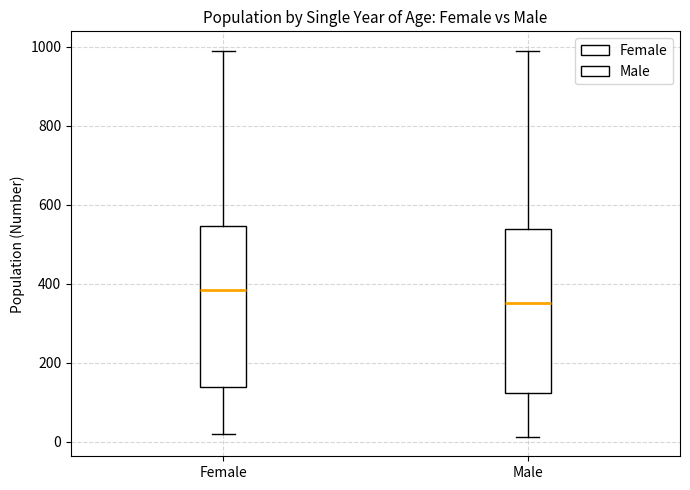

Reading left to right, transcribe this box plot: for each box, give where its median line is, the range the box spans, and where its two whiskers end, as read against the y-axis. The values are not printed on the chart, so give them approximately, as read against the axis.

Female: median 380, box 140 to 540, whiskers 20 to 1000
Male: median 360, box 120 to 540, whiskers 20 to 1000